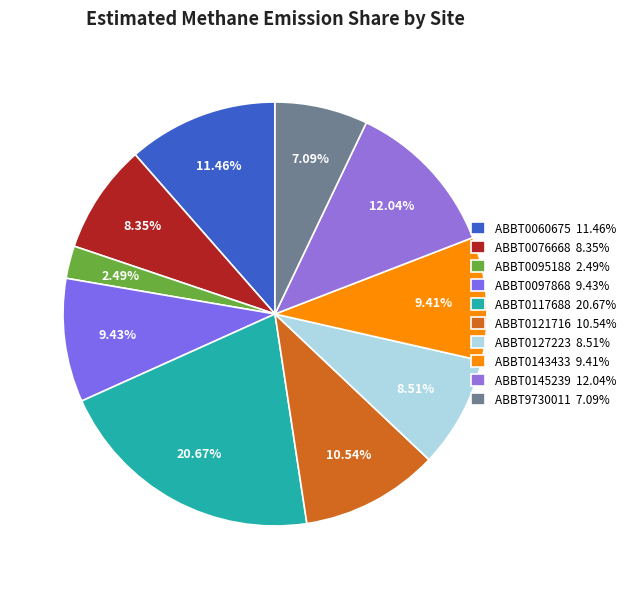

What is the largest slice in the pie chart?

ABBT0117688